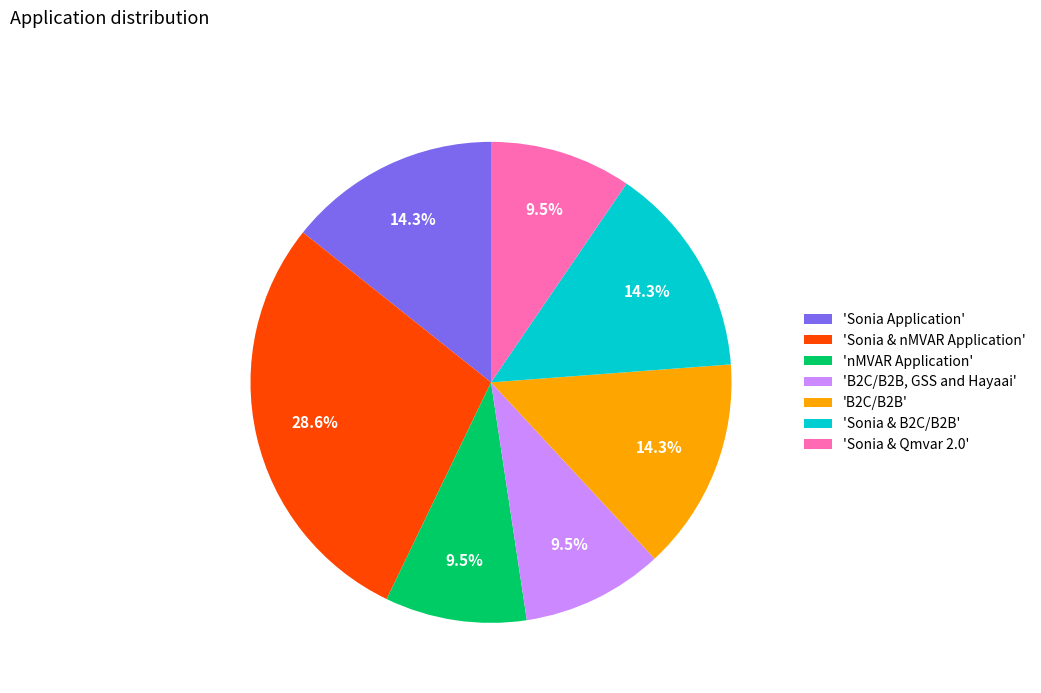

To the nearest percent, what is the difference between the largest and smallest slice percentages?

19%